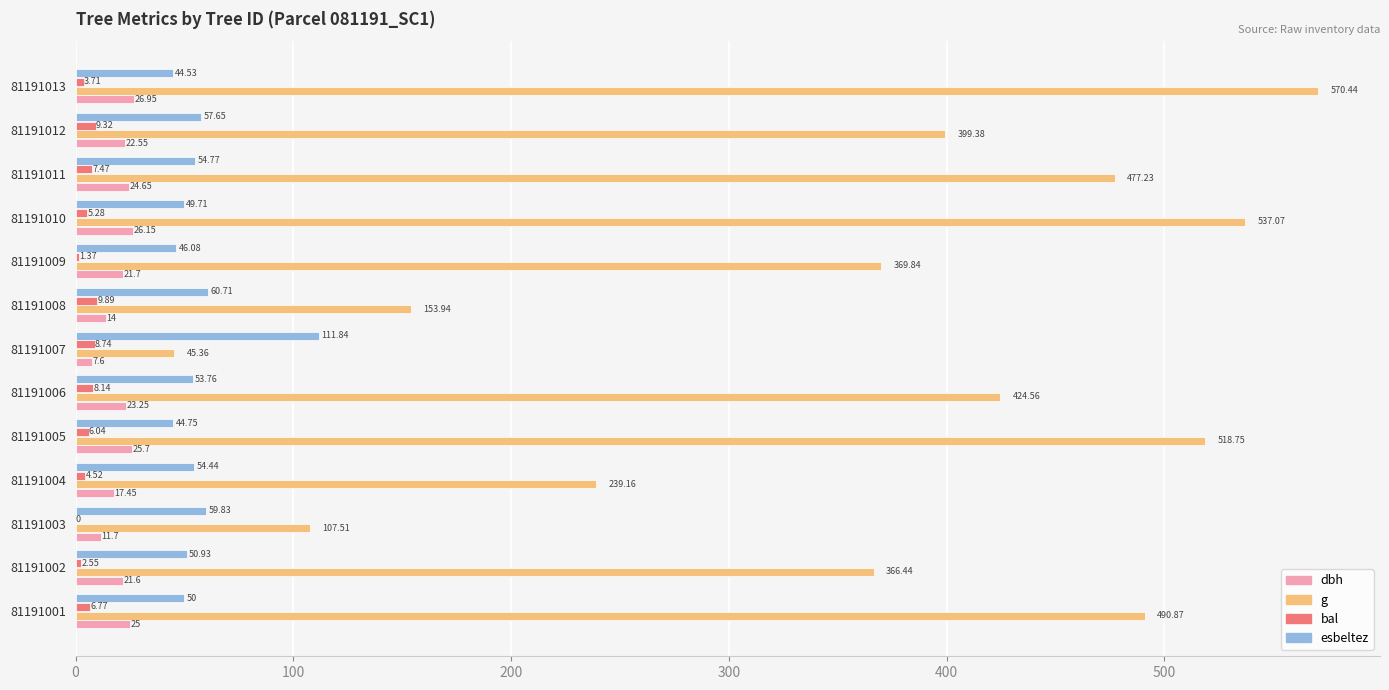

What is the sum of all esbeltez values?

739.0